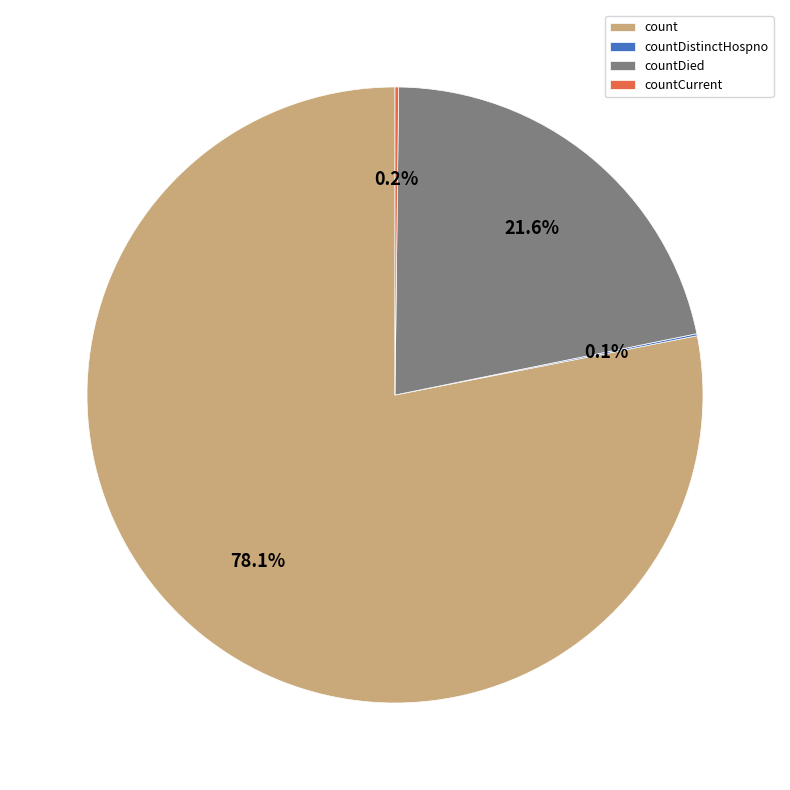

Do countDied and count together represent more than half of the pie?

Yes